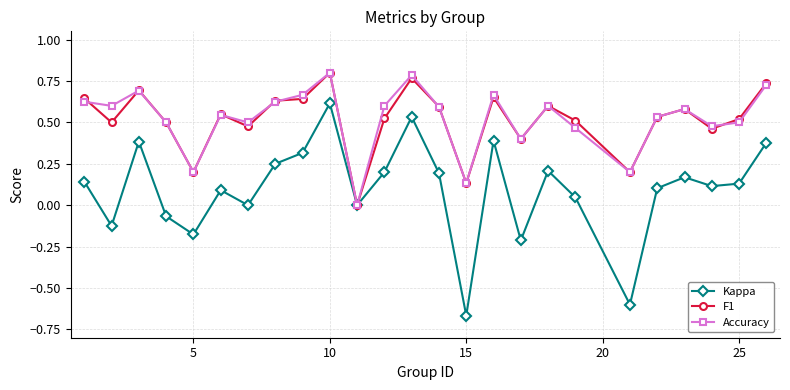

In Kappa, how many points are lower than both neighbors (excluding endpoints)?

8